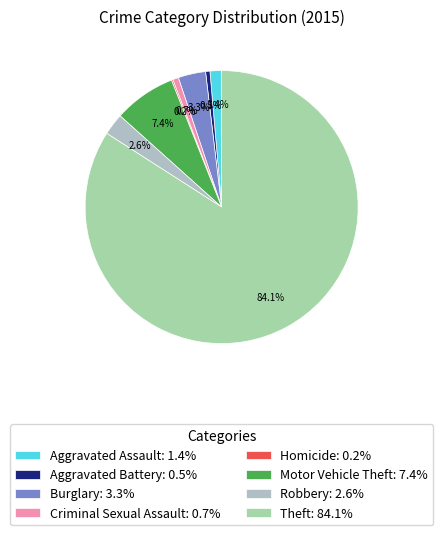

Combined, what portion of the pie is Robbery and Aggravated Battery?

3.1%